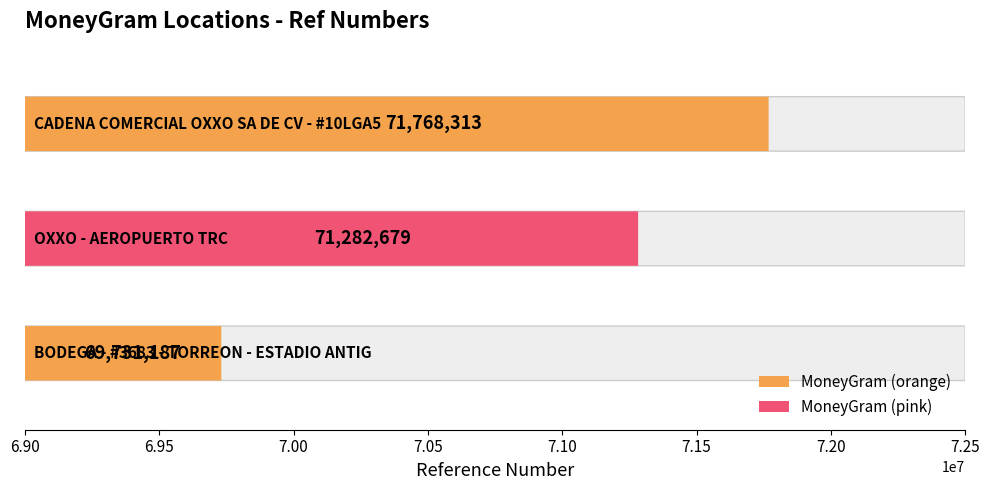

Reading left to right, transcribe all the data shown in this chart.

69731187	71282679	71768313